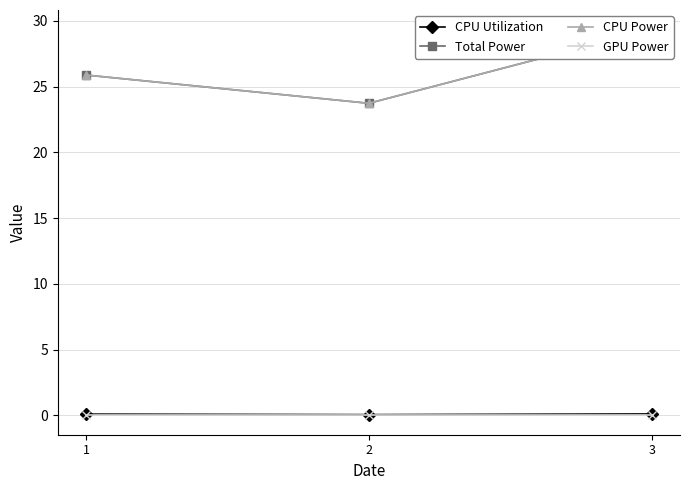

What is the highest value of the CPU Utilization series?

0.1